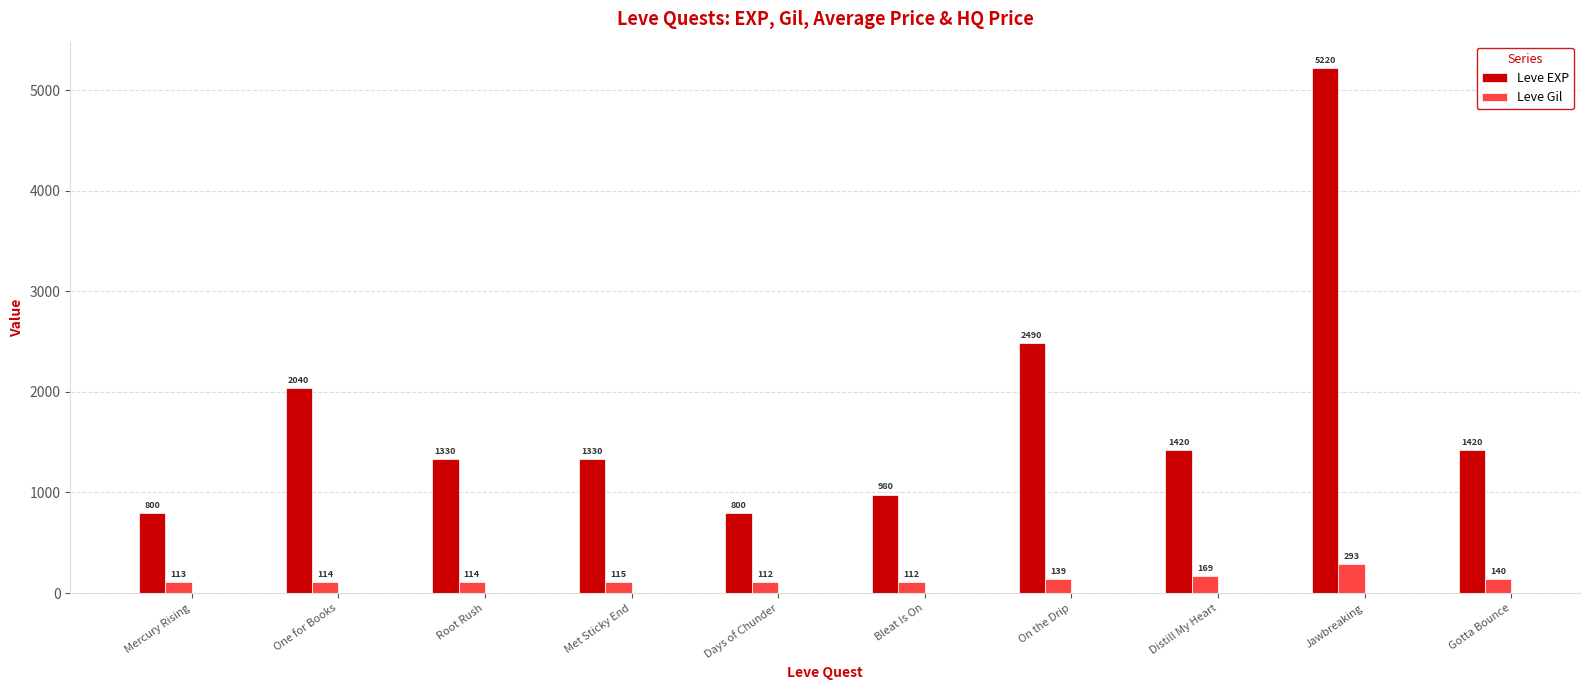

At how many categories does at least one series exceed 3529?

1